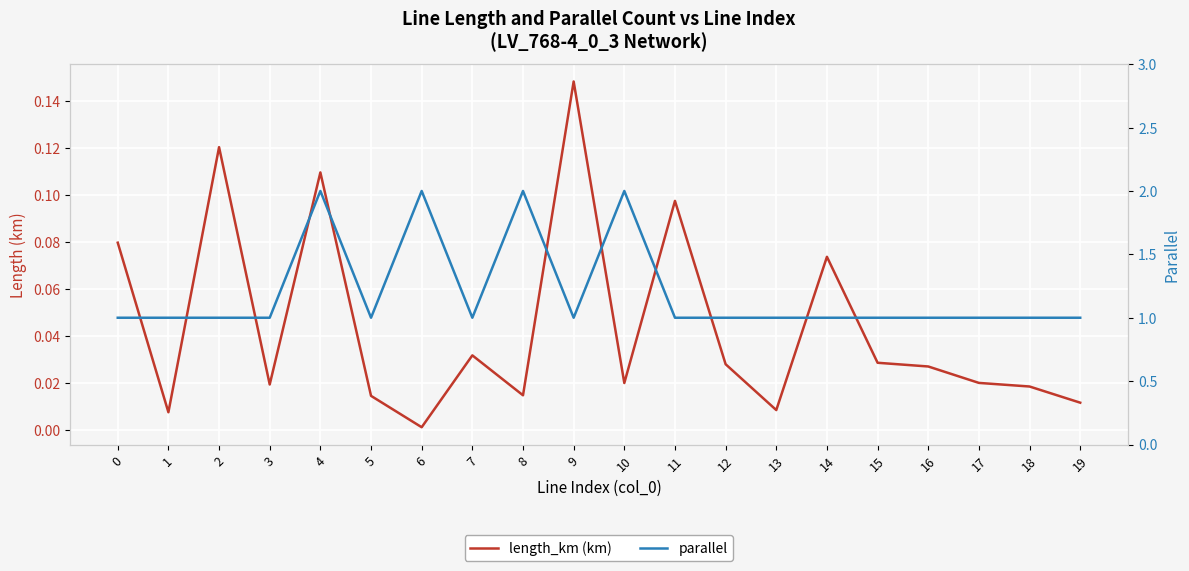

What is the difference between the highest and lowest values at 7?

1.0